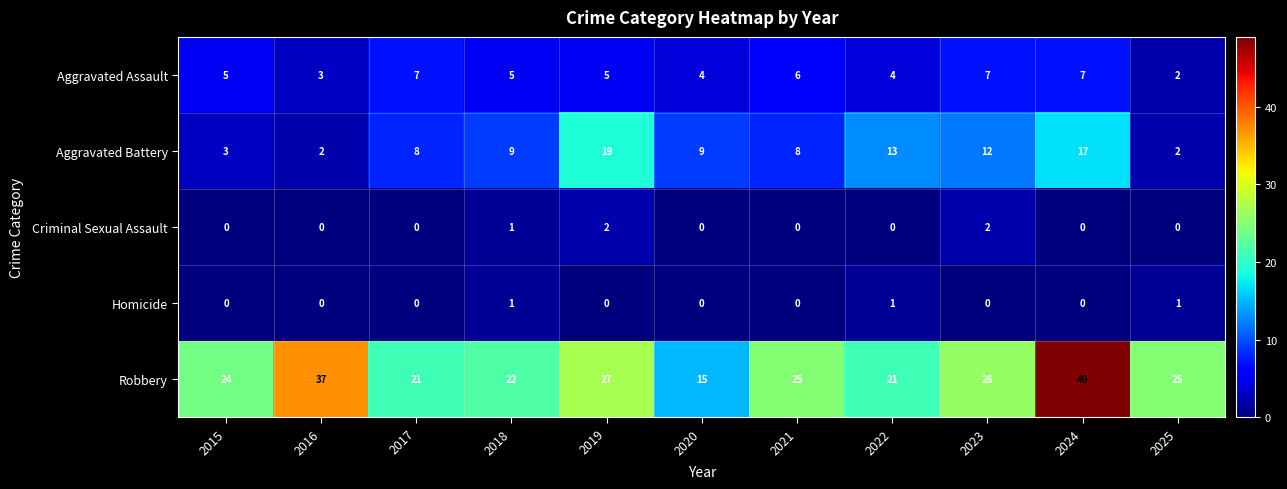

What is the maximum value shown in the chart?

49